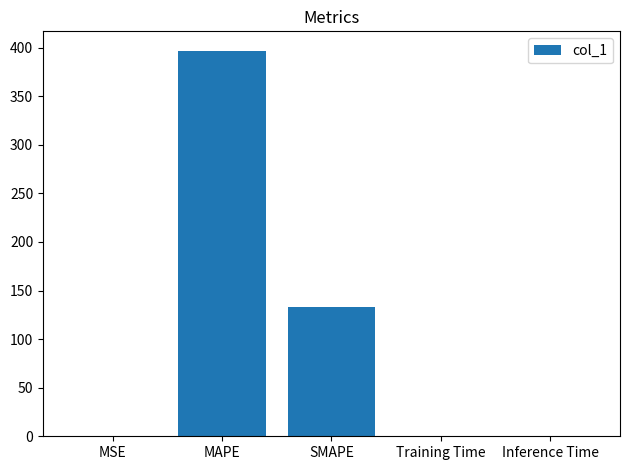

Is it true that the value at MSE is 0.0?

True